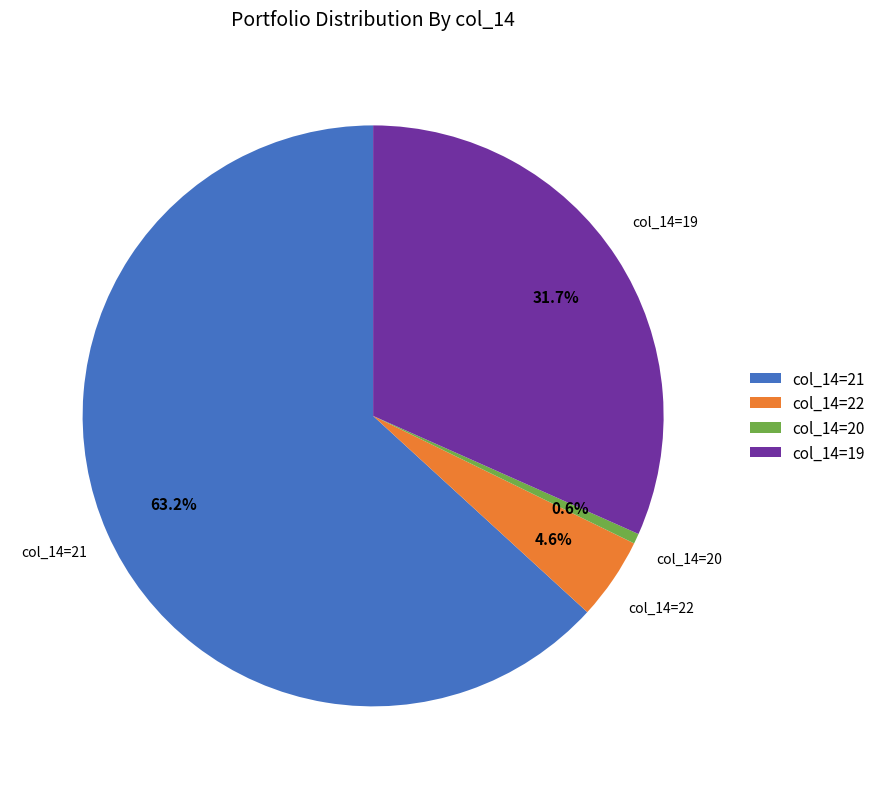

Is the sum of col_14=20 and col_14=19 greater than half?

No